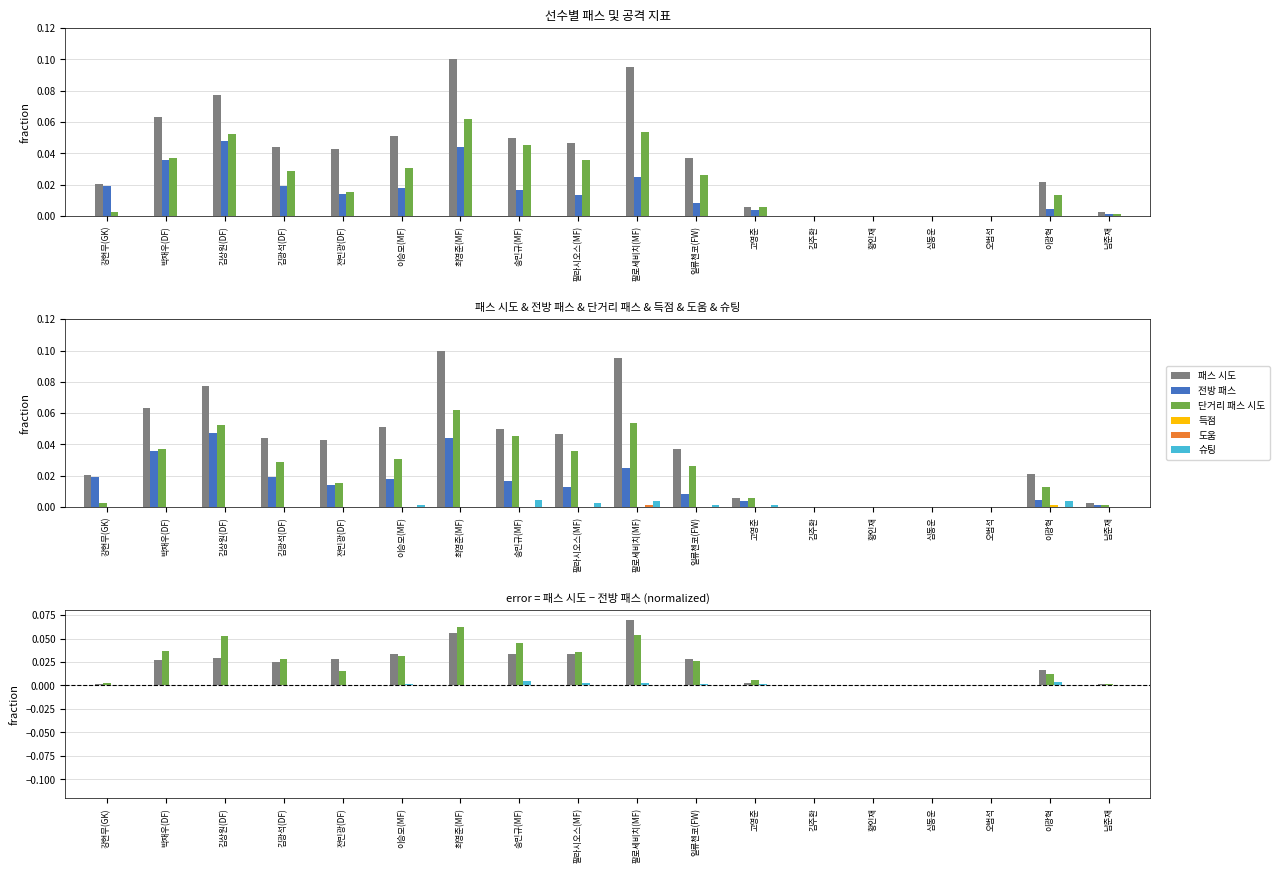

Count the 득점 values in the range 0 to 1.

18